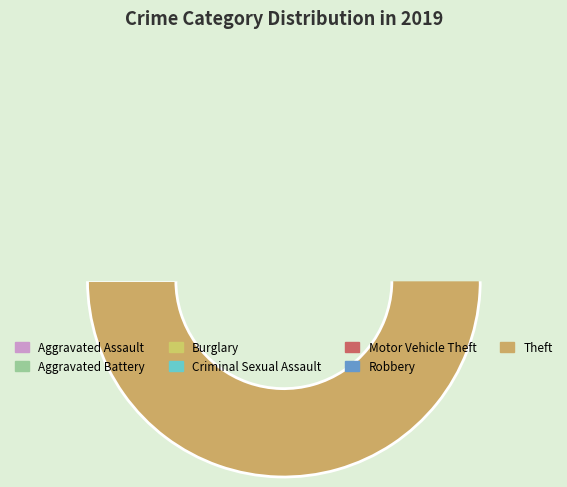

To the nearest percent, what is the difference between the largest and smallest slice percentages?

78%